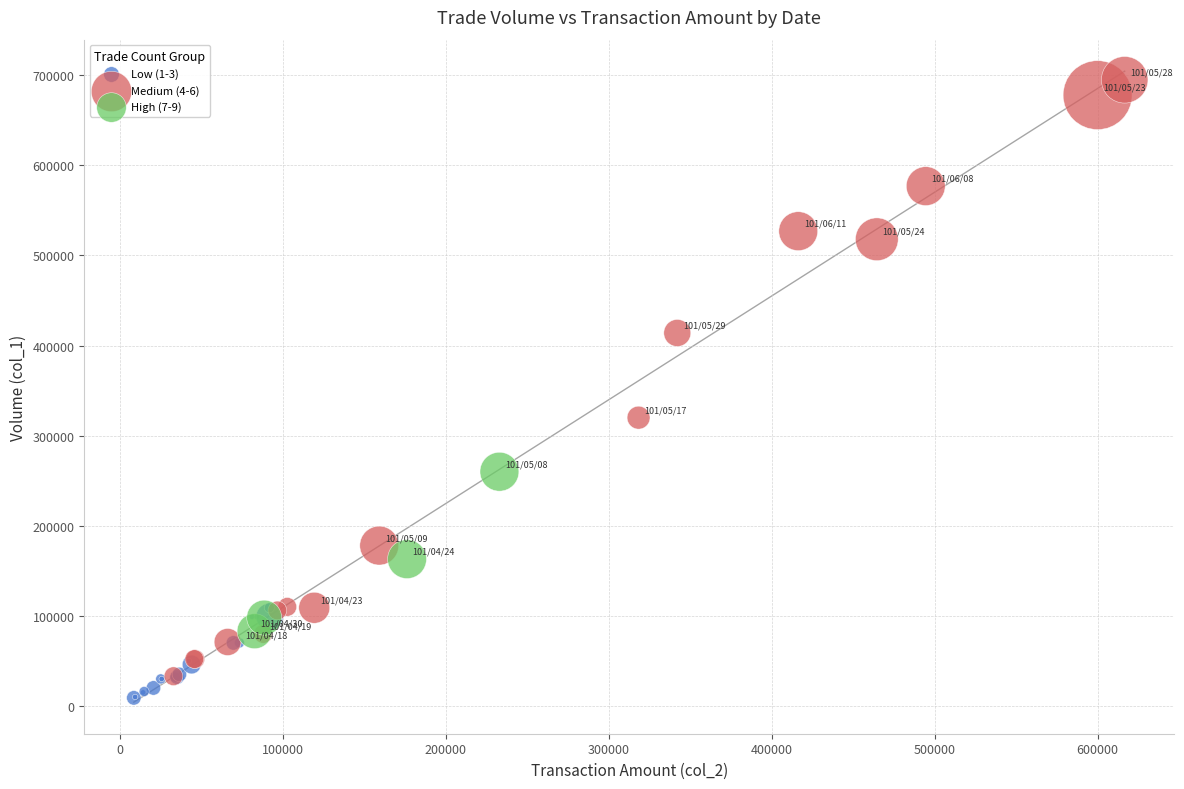

Which series reaches the maximum Y coordinate?

Medium (4-6)